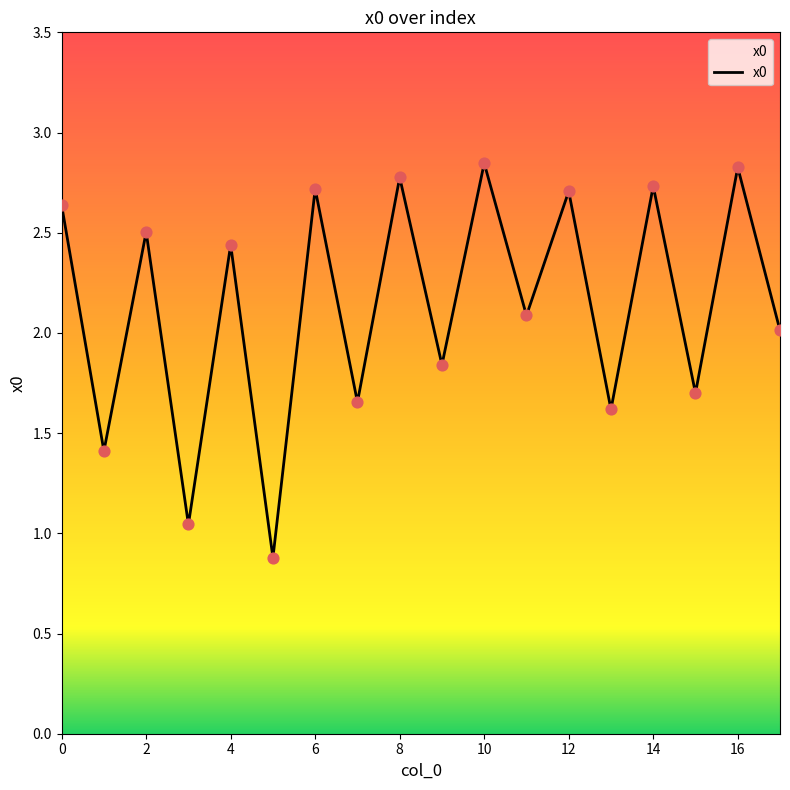

What is the difference between the maximum and minimum values?

2.0